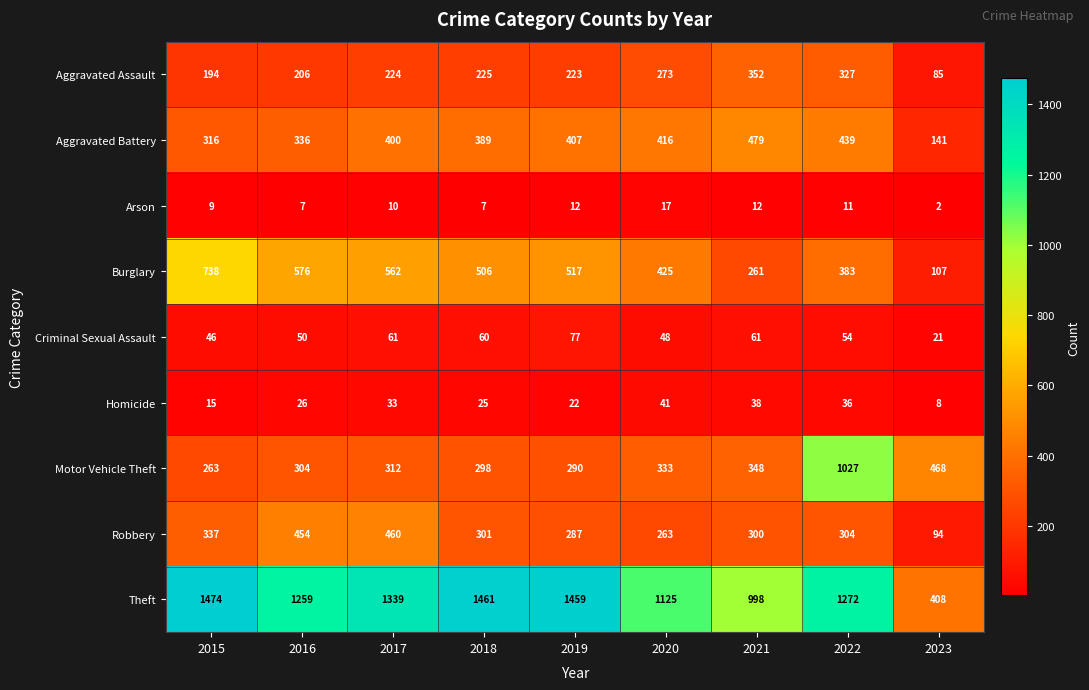

True or false: Aggravated Assault has a value of 391 at 2020.

False